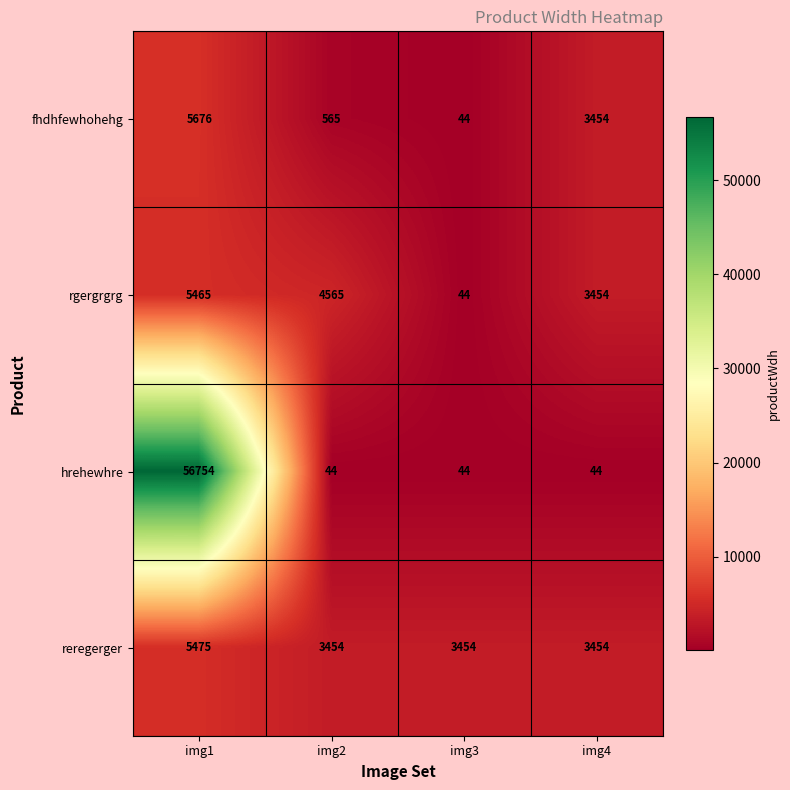

Which series has the largest range (max minus min)?

hrehewhre